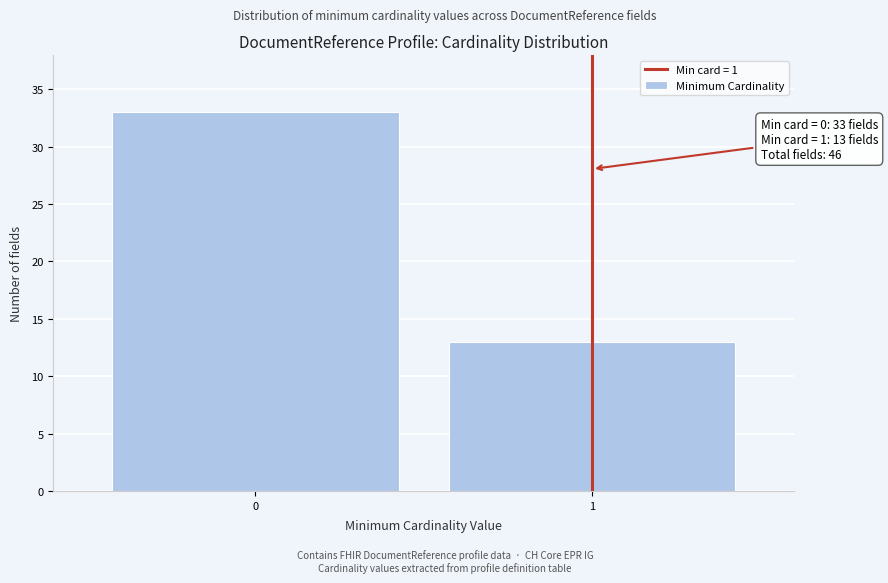

Reading left to right, list all the values displayed in this chart.

33	13